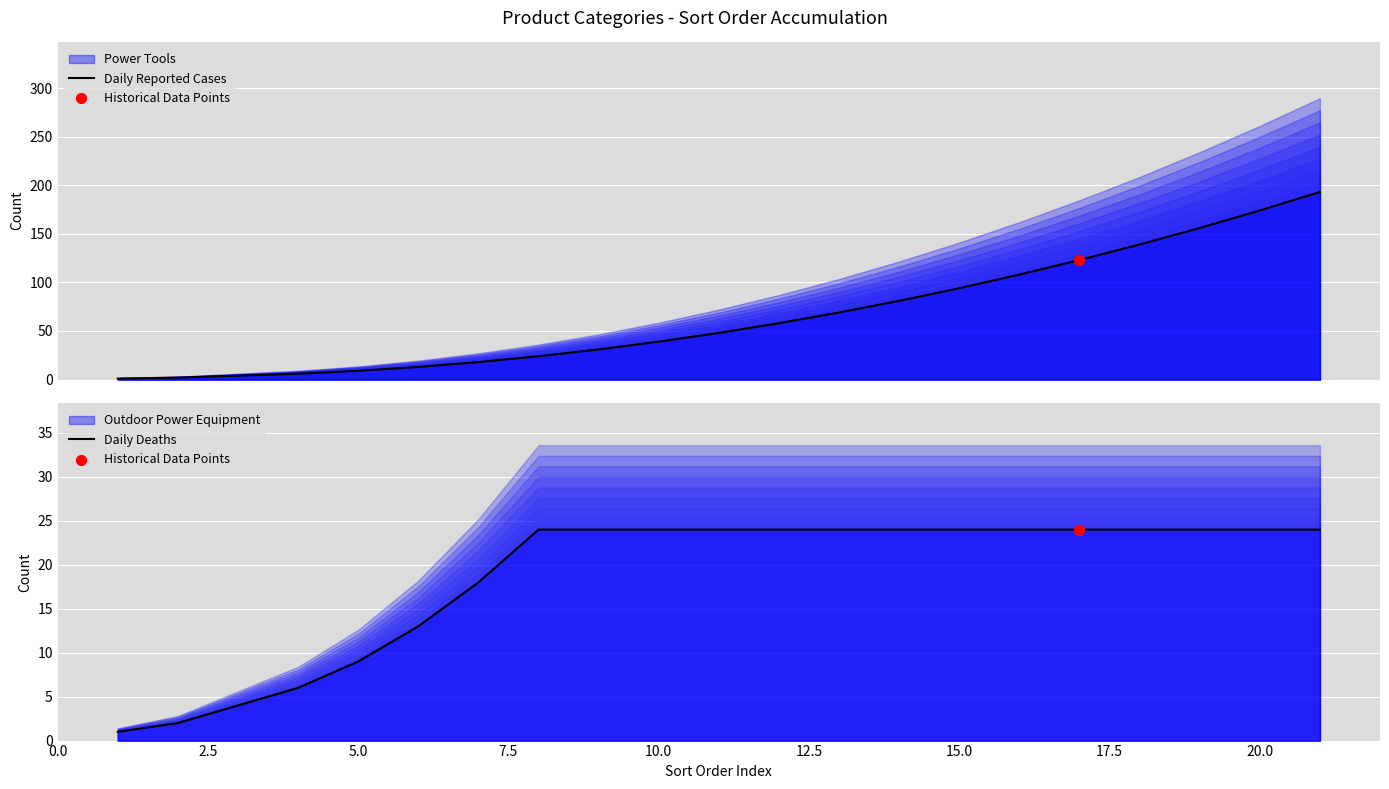

Which series has the largest total across all categories?

Daily Reported Cases